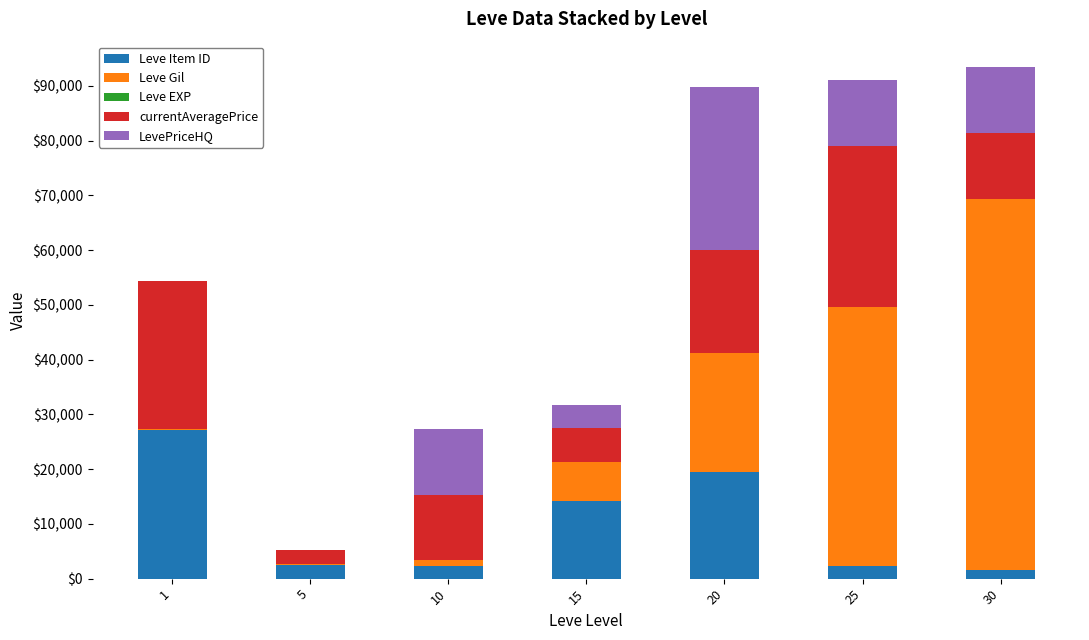

What is the highest value of the Leve Item ID series?

27128